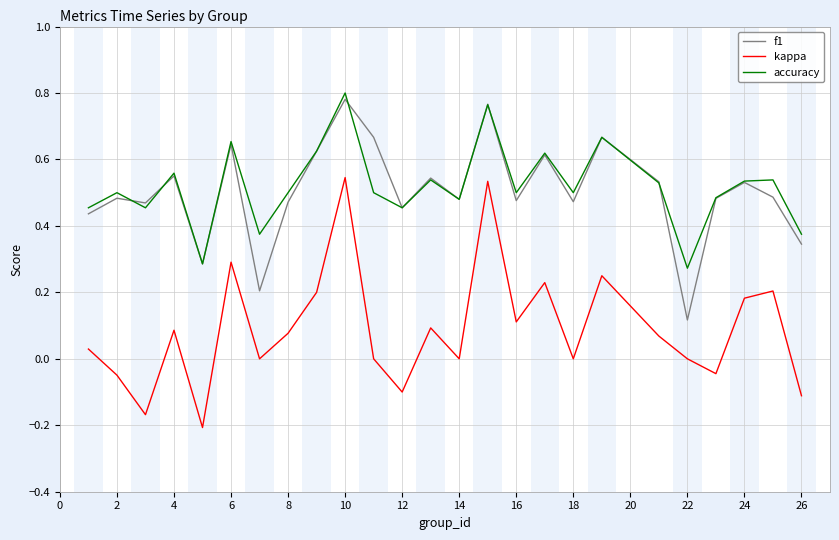

How many lines are shown in the chart?

3